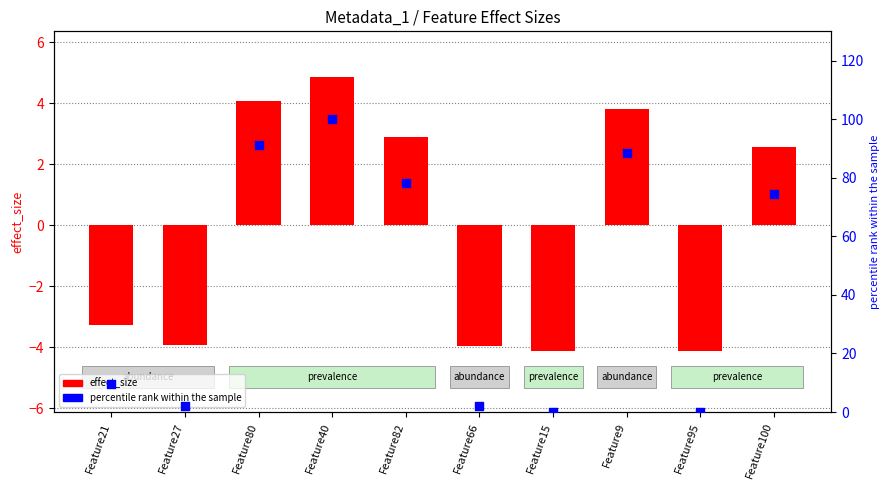

What are all the series names shown in the legend?

effect_size, percentile rank within the sample